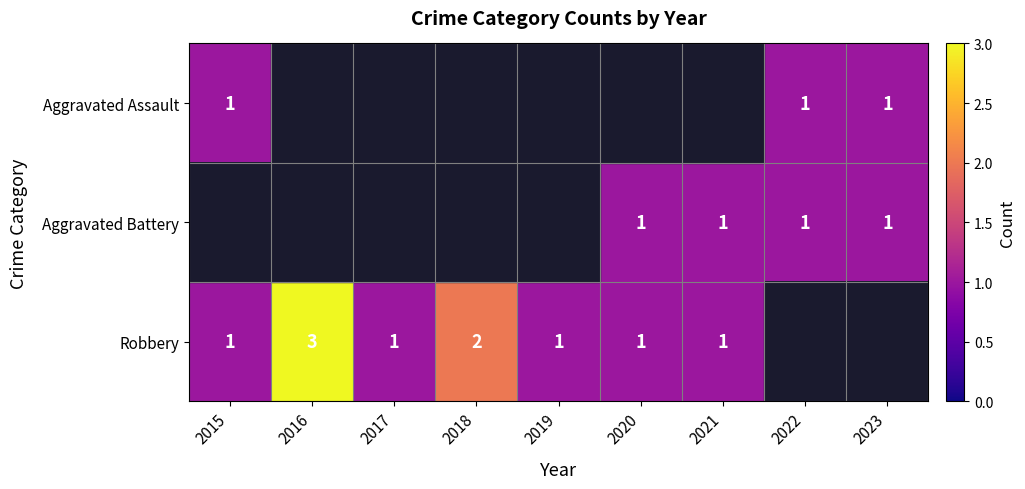

Is it true that Robbery equals 1 at 2020?

True